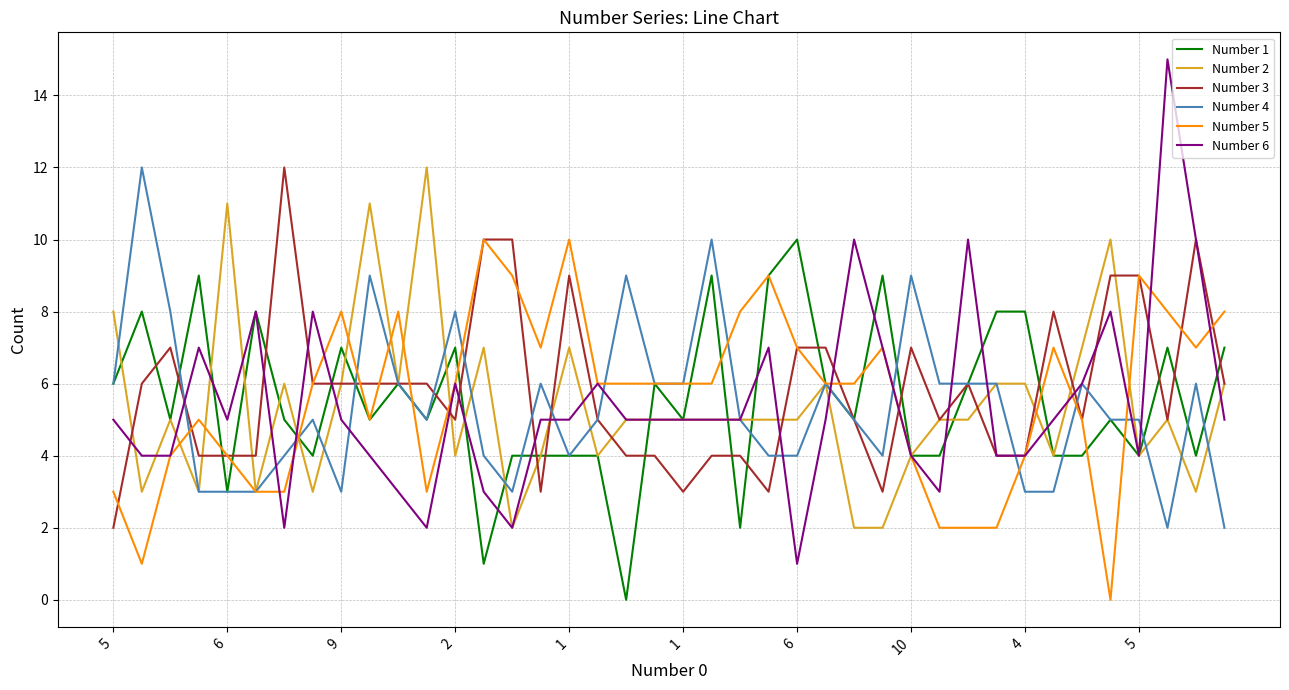

How many values in Number 5 are above zero?

39